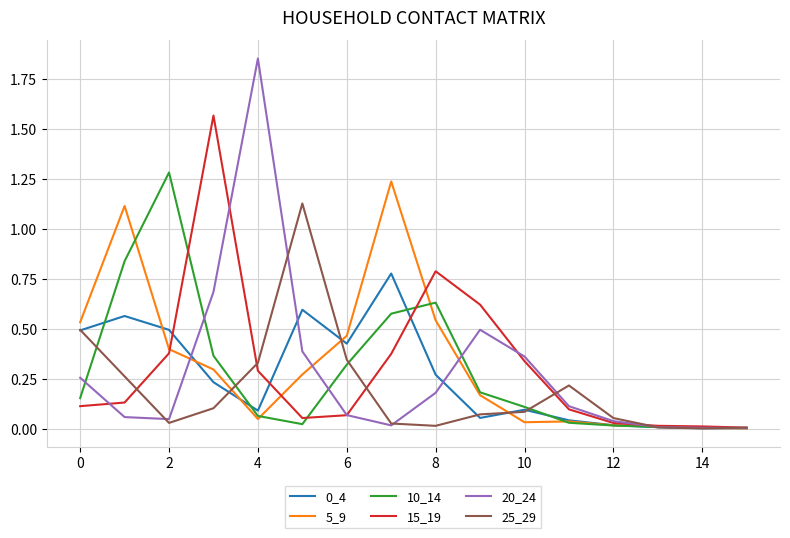

Which series has the widest spread of values?

20_24